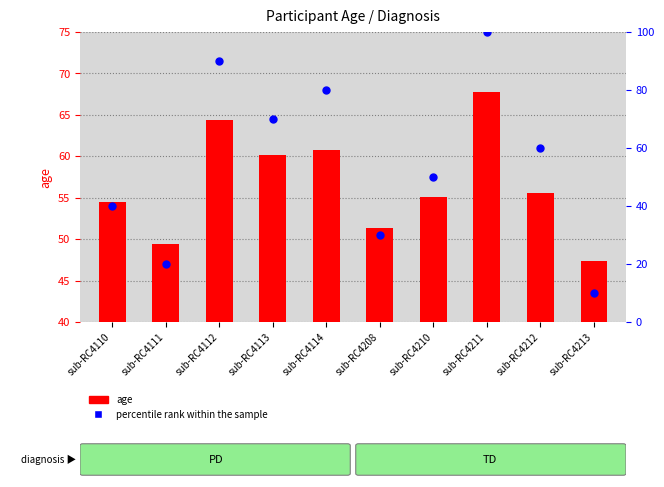

Which series reaches the minimum Y coordinate?

percentile rank within the sample